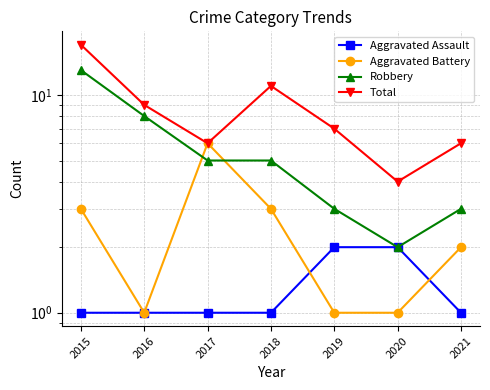

What is the average value of the Aggravated Battery series?

2